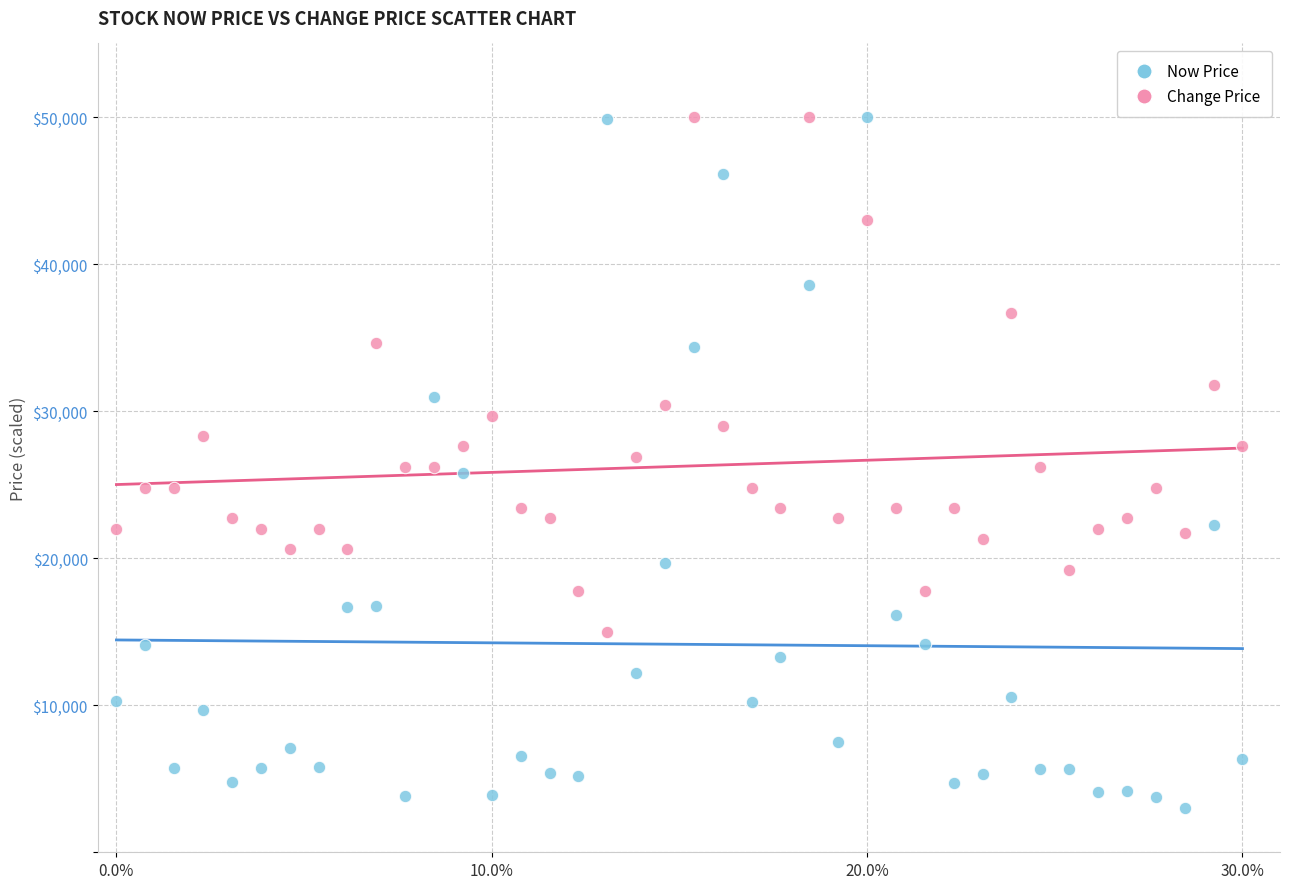

Across all data points, what is the range of X values (max minus min)?

30.0